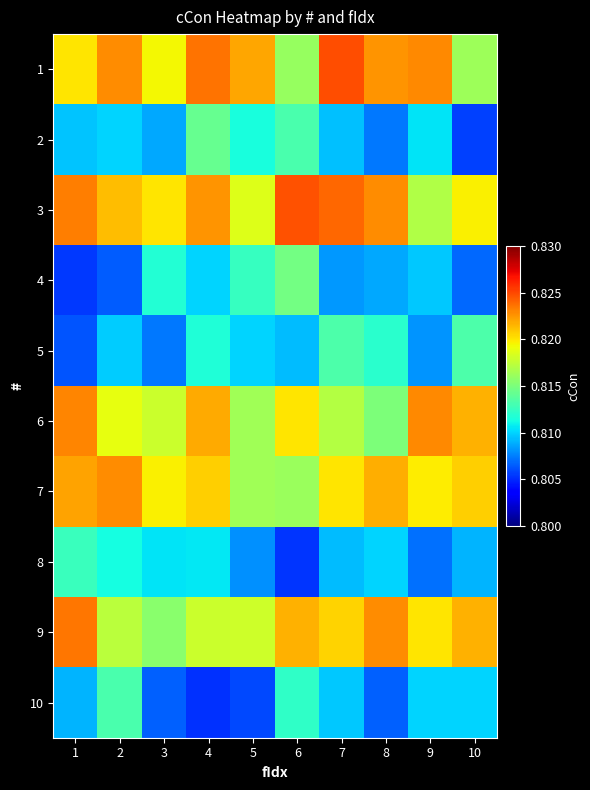

Reading left to right, extract all data points from this chart.

1: 1=0.8	2=0.8	3=0.8	4=0.8	5=0.8	6=0.8	7=0.8	8=0.8	9=0.8	10=0.8
2: 1=0.8	2=0.8	3=0.8	4=0.8	5=0.8	6=0.8	7=0.8	8=0.8	9=0.8	10=0.8
3: 1=0.8	2=0.8	3=0.8	4=0.8	5=0.8	6=0.8	7=0.8	8=0.8	9=0.8	10=0.8
4: 1=0.8	2=0.8	3=0.8	4=0.8	5=0.8	6=0.8	7=0.8	8=0.8	9=0.8	10=0.8
5: 1=0.8	2=0.8	3=0.8	4=0.8	5=0.8	6=0.8	7=0.8	8=0.8	9=0.8	10=0.8
6: 1=0.8	2=0.8	3=0.8	4=0.8	5=0.8	6=0.8	7=0.8	8=0.8	9=0.8	10=0.8
7: 1=0.8	2=0.8	3=0.8	4=0.8	5=0.8	6=0.8	7=0.8	8=0.8	9=0.8	10=0.8
8: 1=0.8	2=0.8	3=0.8	4=0.8	5=0.8	6=0.8	7=0.8	8=0.8	9=0.8	10=0.8
9: 1=0.8	2=0.8	3=0.8	4=0.8	5=0.8	6=0.8	7=0.8	8=0.8	9=0.8	10=0.8
10: 1=0.8	2=0.8	3=0.8	4=0.8	5=0.8	6=0.8	7=0.8	8=0.8	9=0.8	10=0.8